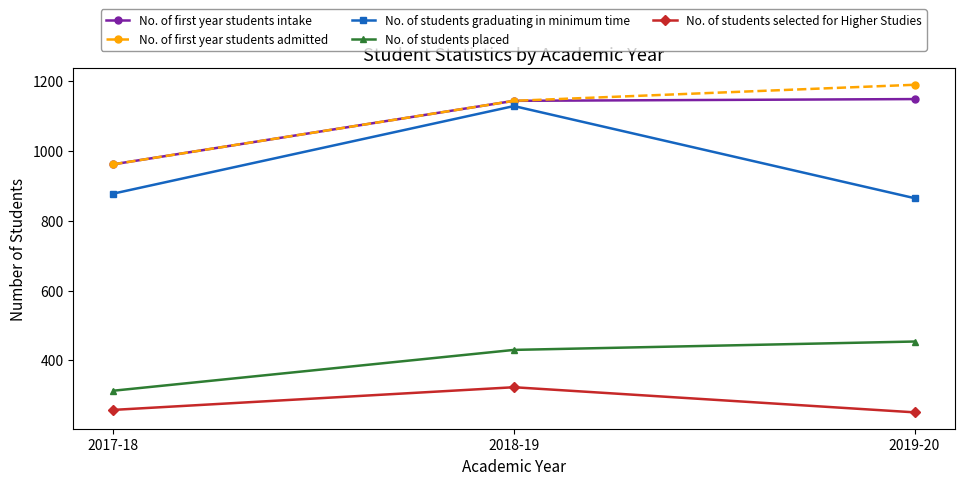

What is the sum of all No. of first year students intake values?

3255